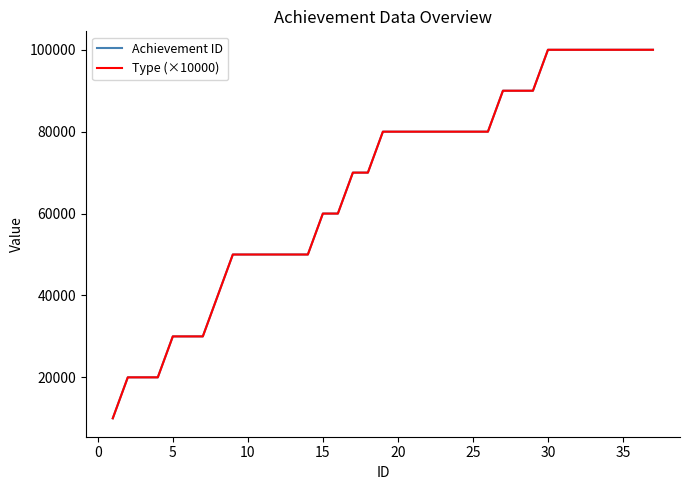

What is the highest value of the Achievement ID series?

100008